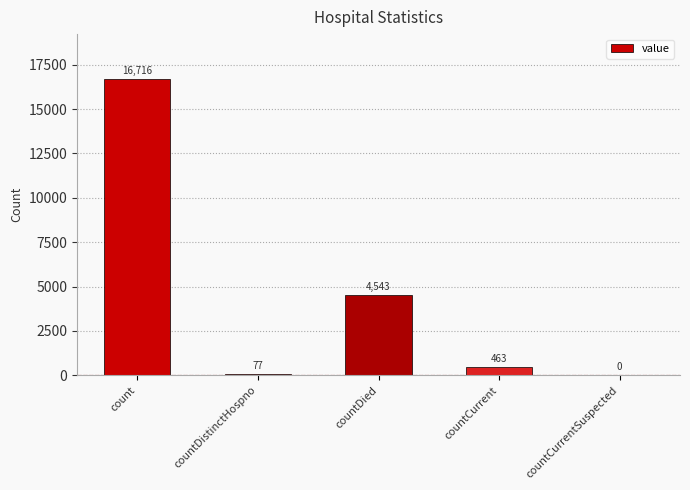

What is the greatest value displayed?

16716